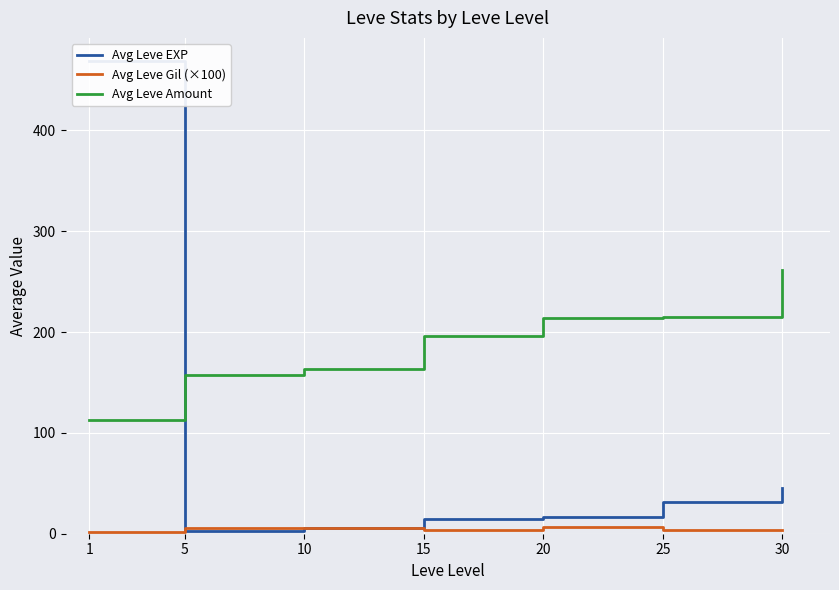

What is the value of the Avg Leve Amount point at the 7th from the left?

262.0